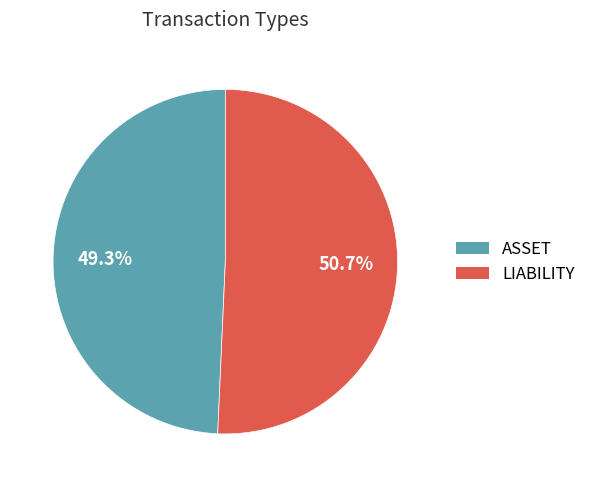

How many segments does this pie chart have?

2